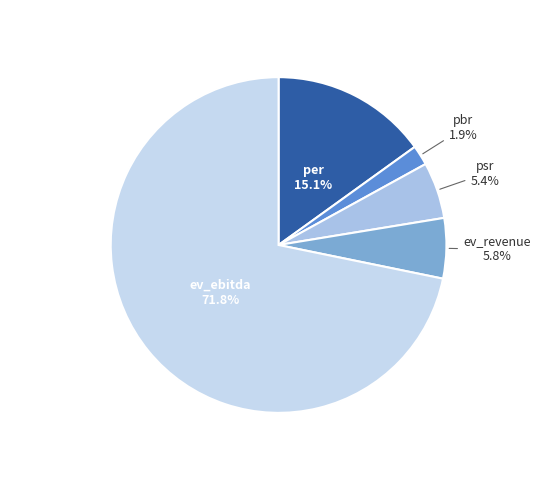

What is the majority slice?

ev_ebitda